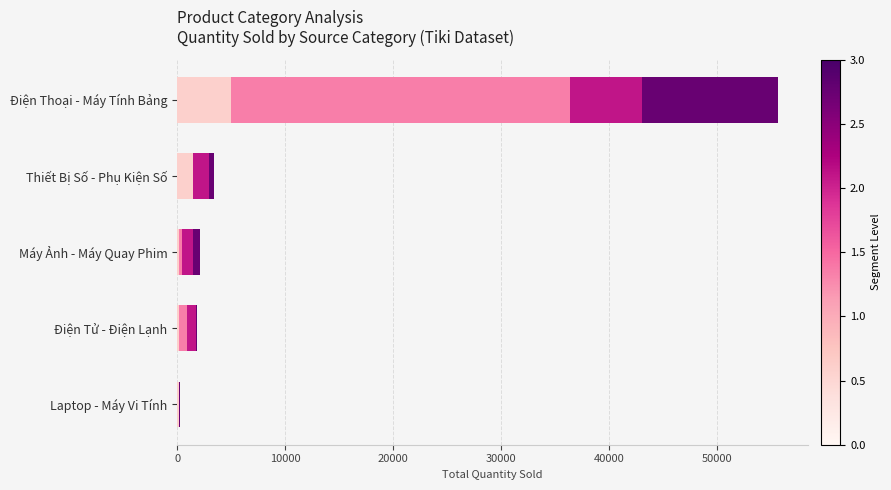

At which category is the sum across all series the highest?

Điện Thoại - Máy Tính Bảng